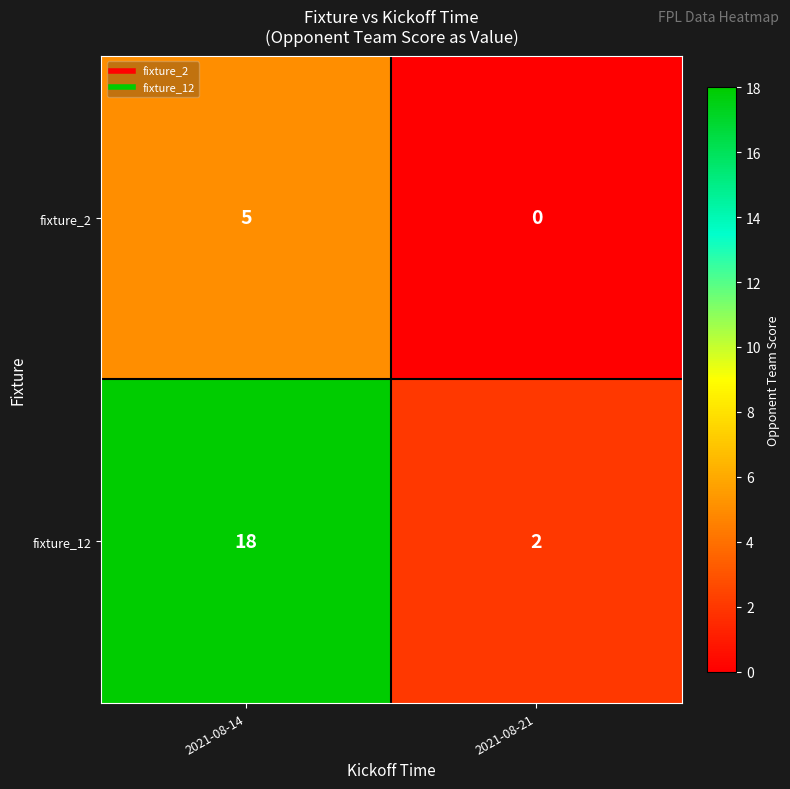

Count the number of categories in the chart.

2